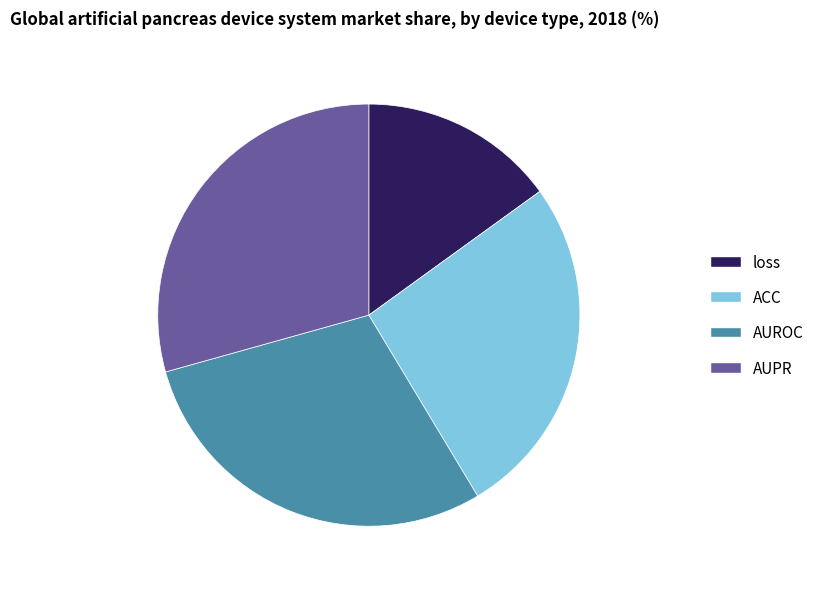

Is it true that AUROC is 29% of the pie?

True